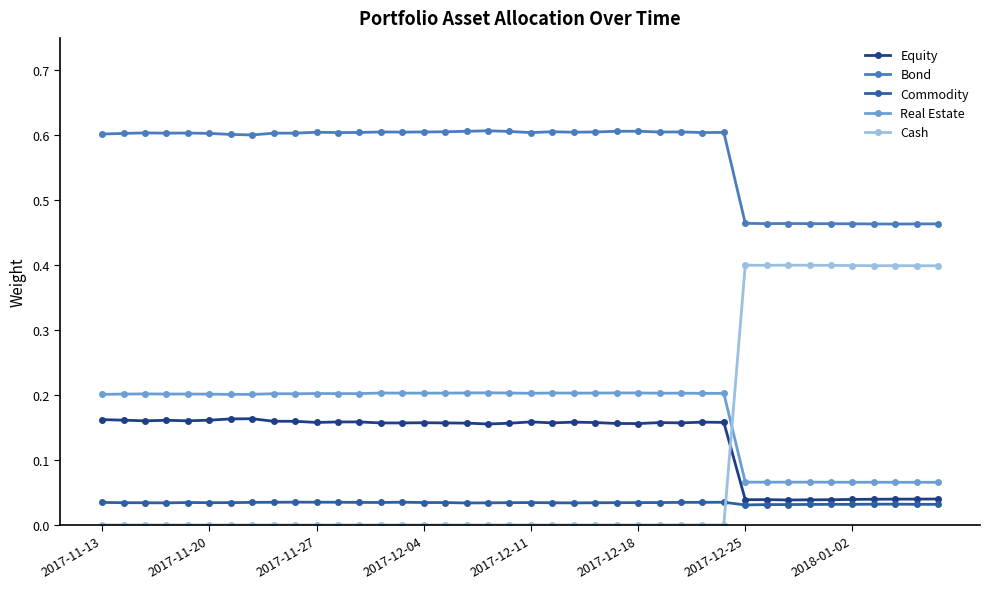

How many series are shown in this chart?

5